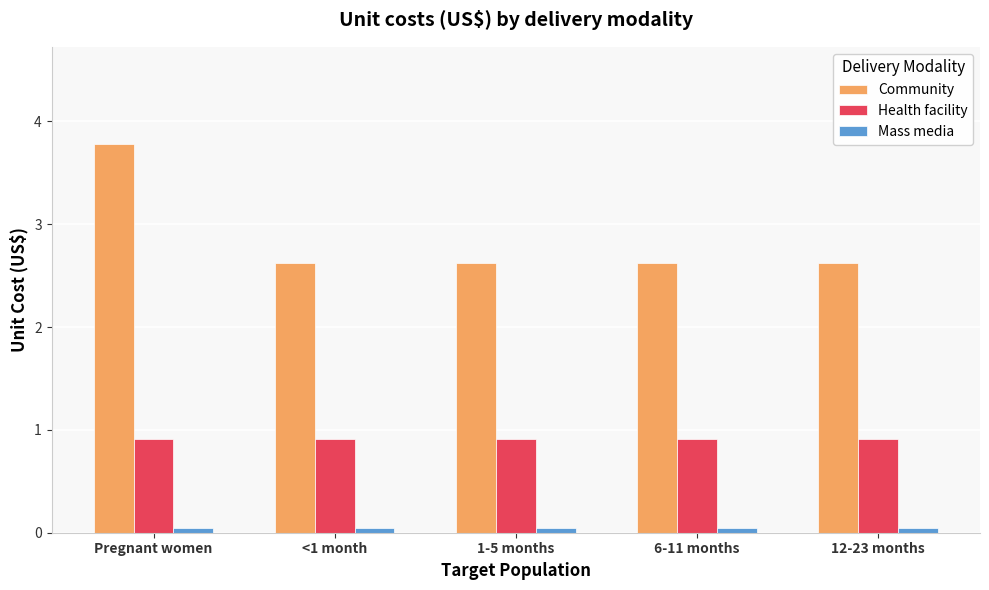

Is it true that Health facility equals 0.9 at 12-23 months?

True